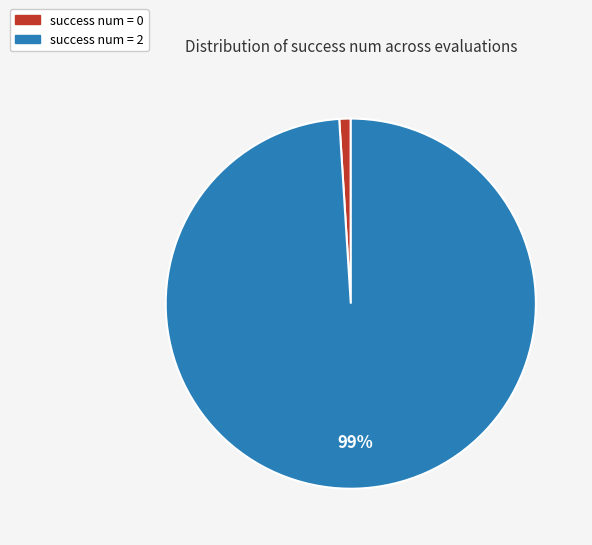

To the nearest percent, what is the average slice percentage?

50%